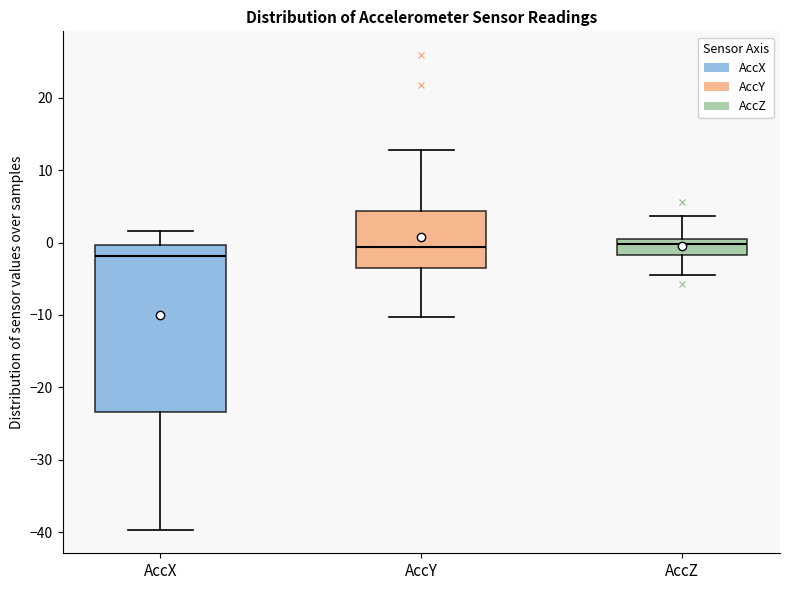

Comparing the boxes themselves (not the whiskers), which one is the tallest?

AccX